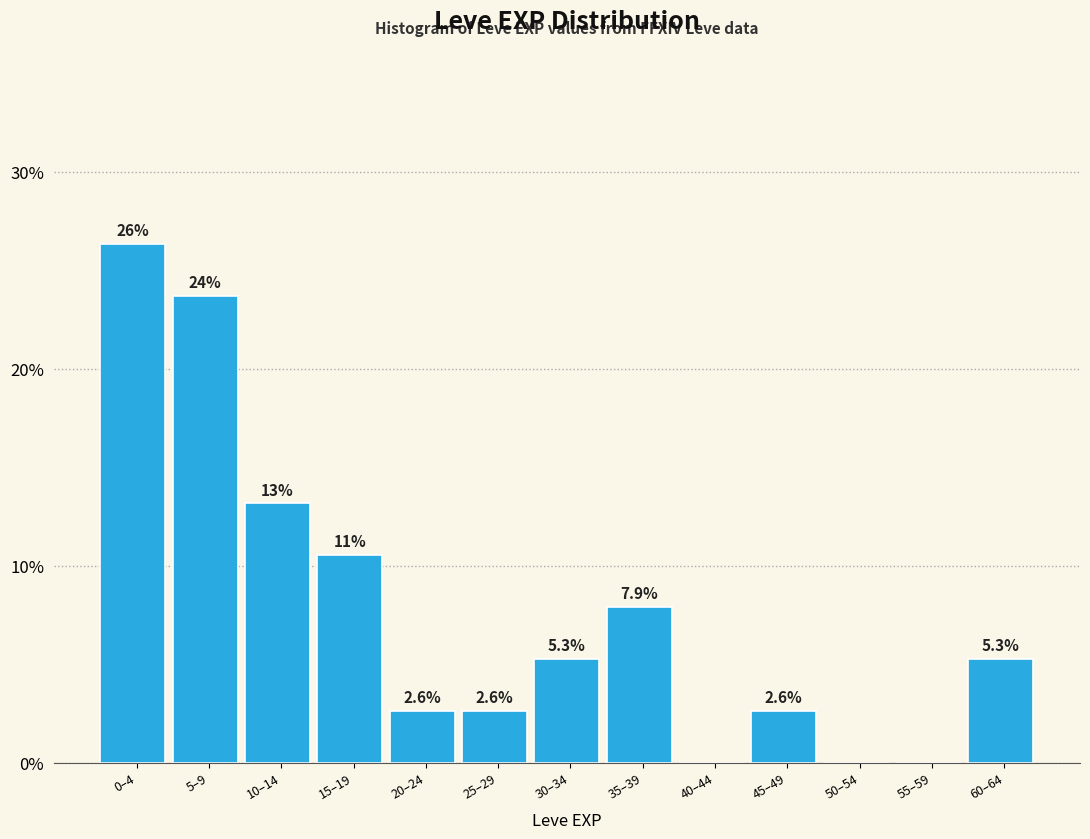

Reading left to right, what are all the values shown in this chart?

0–4=26.3	5–9=23.7	10–14=13.2	15–19=10.5	20–24=2.6	25–29=2.6	30–34=5.3	35–39=7.9	40–44=0.0	45–49=2.6	50–54=0.0	55–59=0.0	60–64=5.3